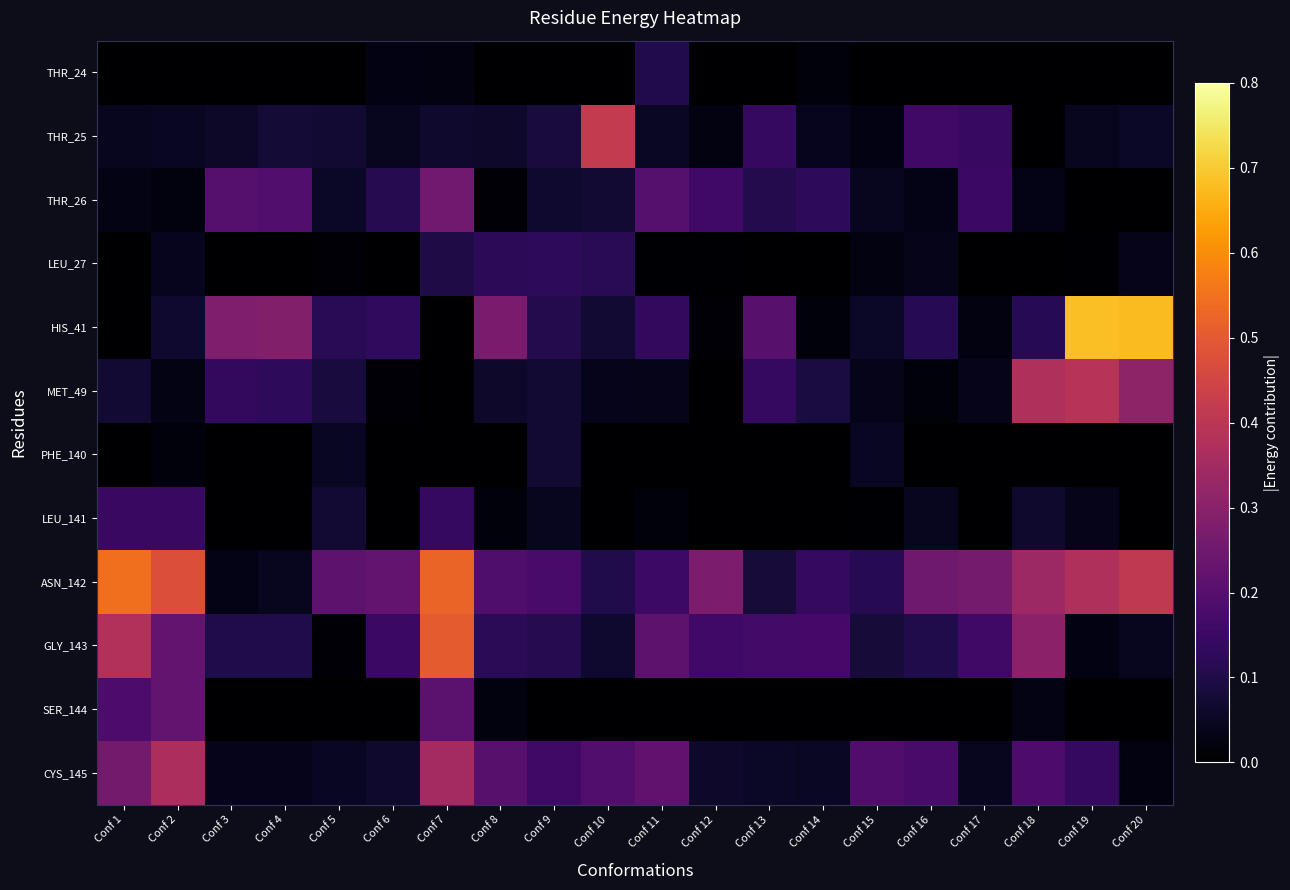

At which category is the sum across all series the highest?

Conf 7